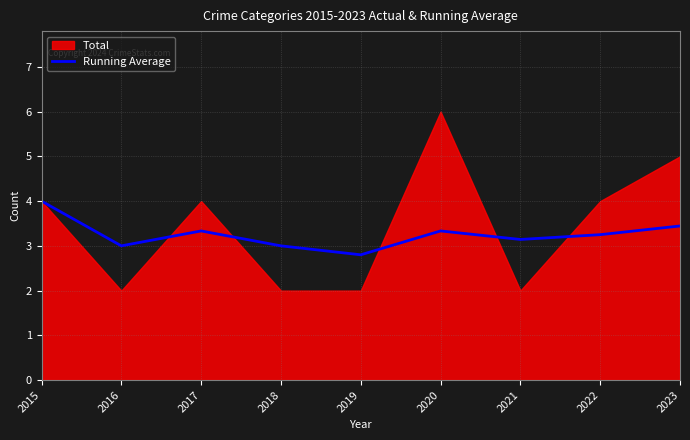

Is it true that Running Average equals 1.9 at 2023?

False